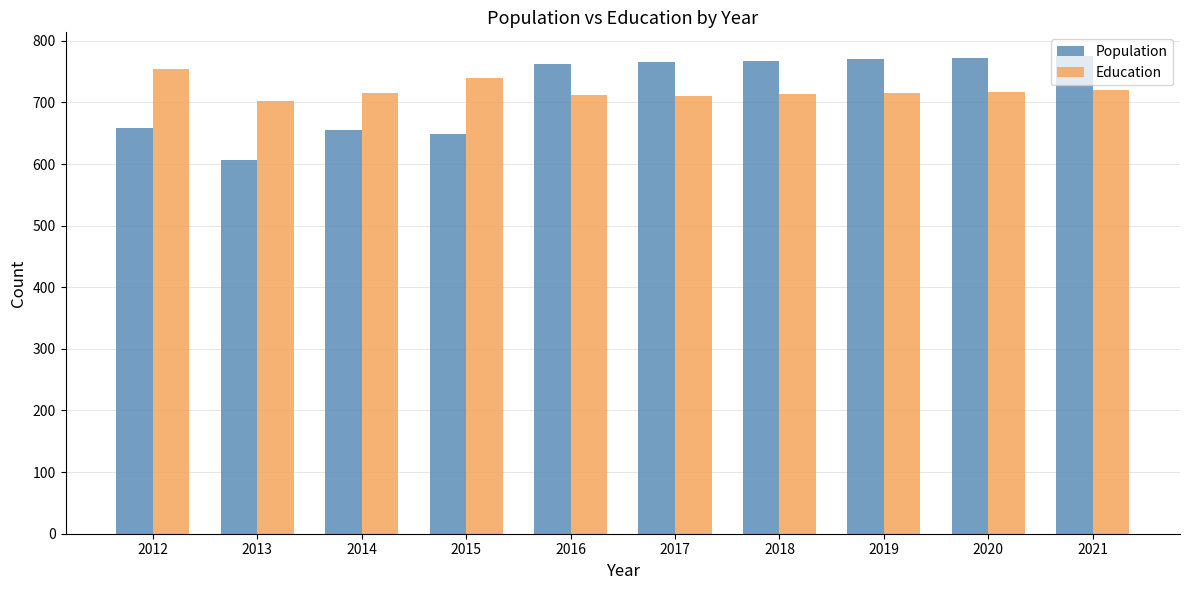

Which series has the widest spread of values?

Population